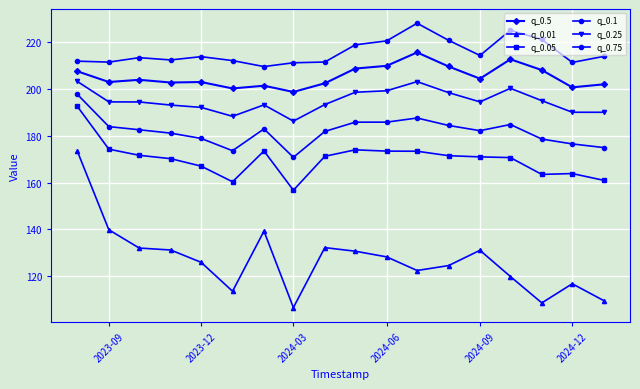

Rank the series by their maximum value, from lowest to highest.

q_0.01, q_0.05, q_0.1, q_0.25, q_0.5, q_0.75